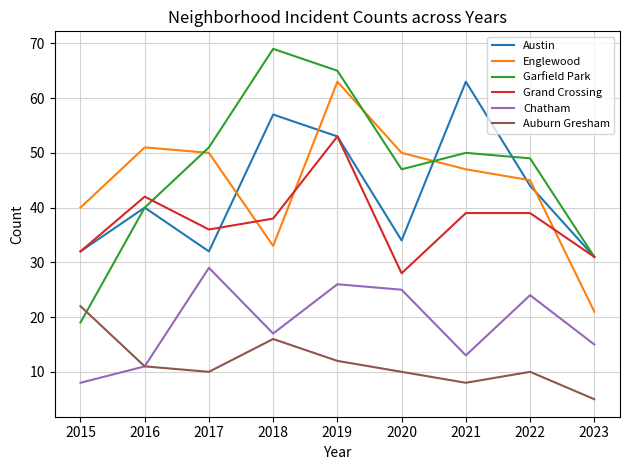

Which category has the lowest value across all series?

2023